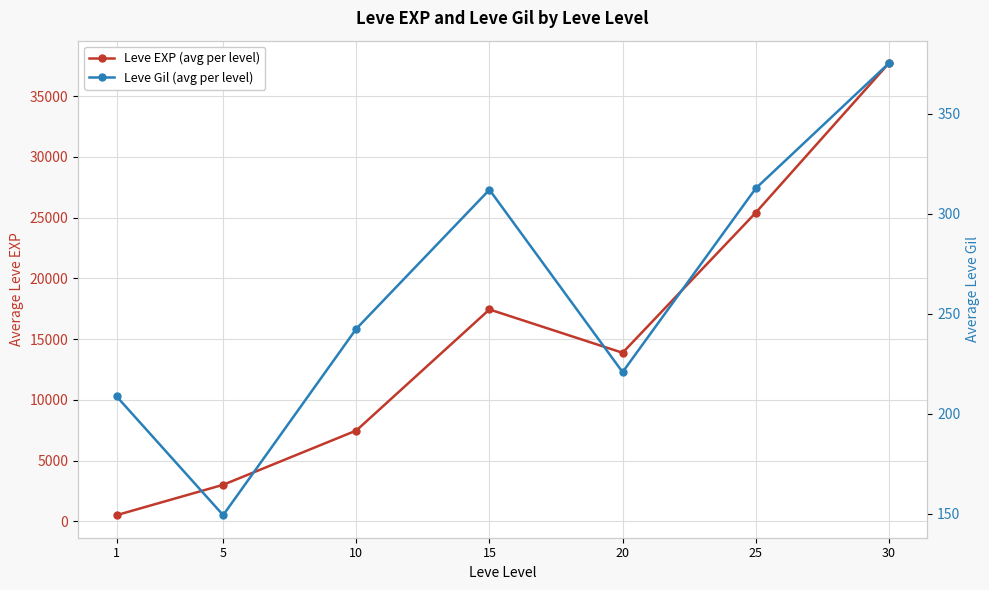

List the series in order of their overall mean, lowest first.

Leve Gil (avg per level), Leve EXP (avg per level)